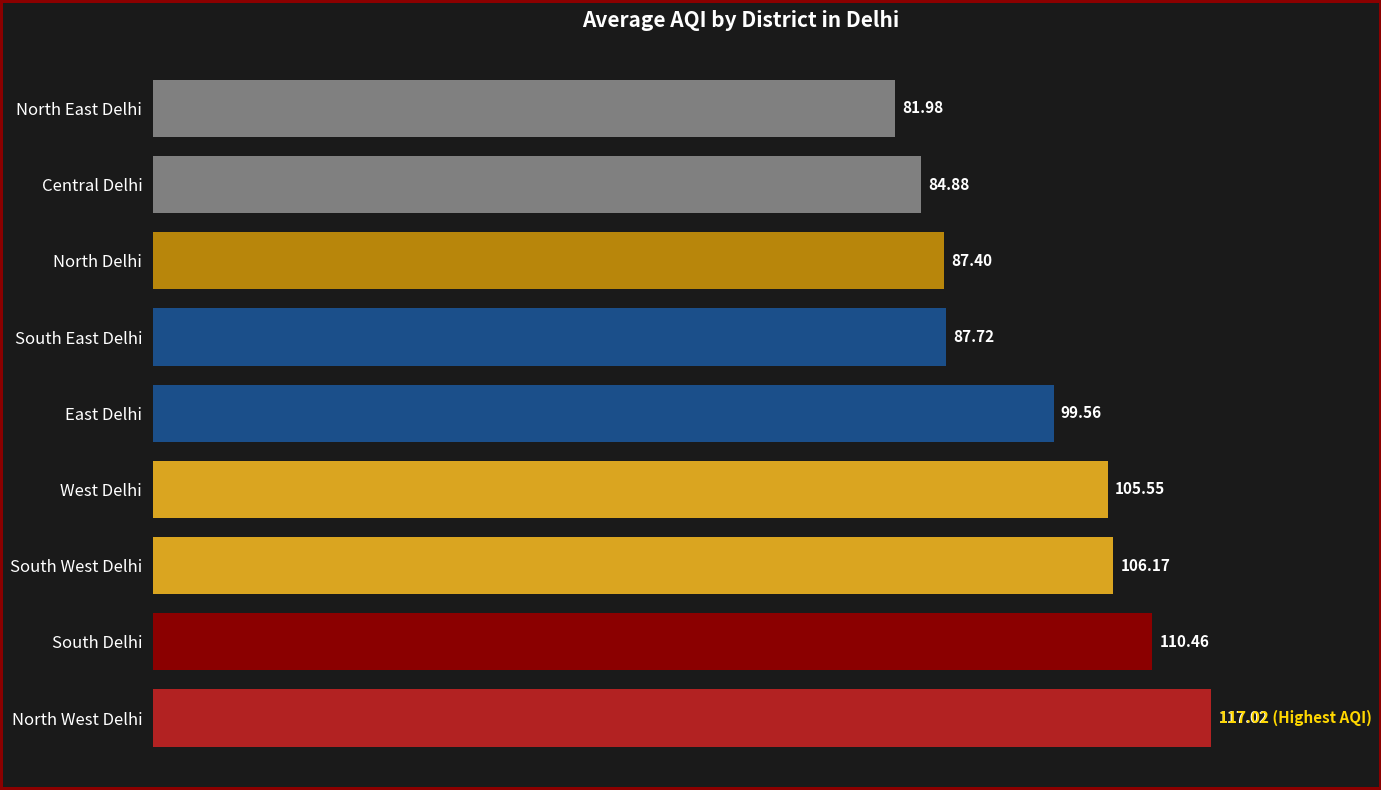

What is the difference between the maximum and minimum values?

35.0